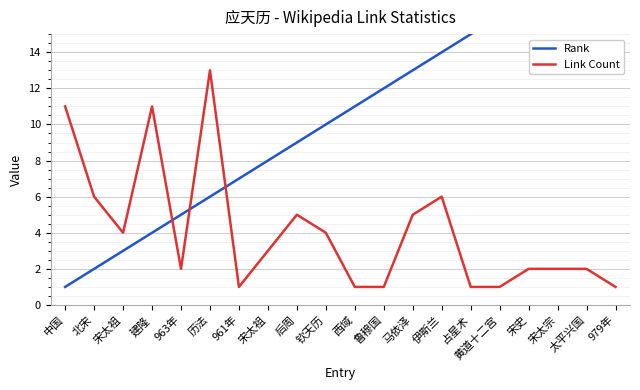

What is the difference between the second highest and minimum values in the Link Count series?

10